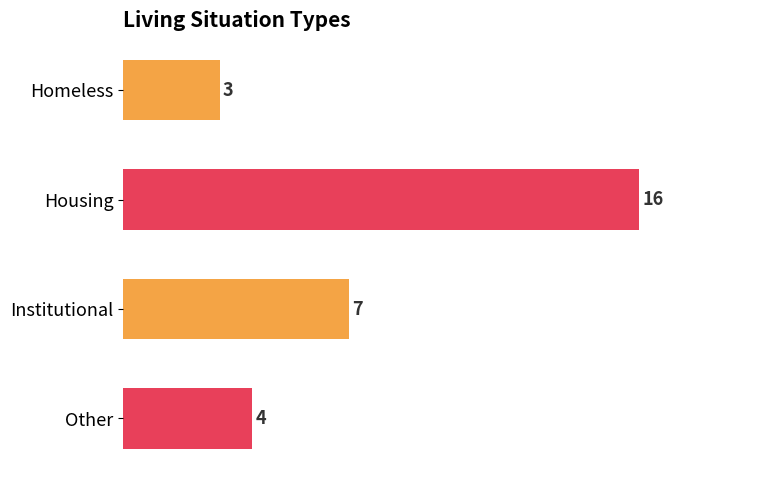

What is the label of the 1st bar from the top?

Homeless